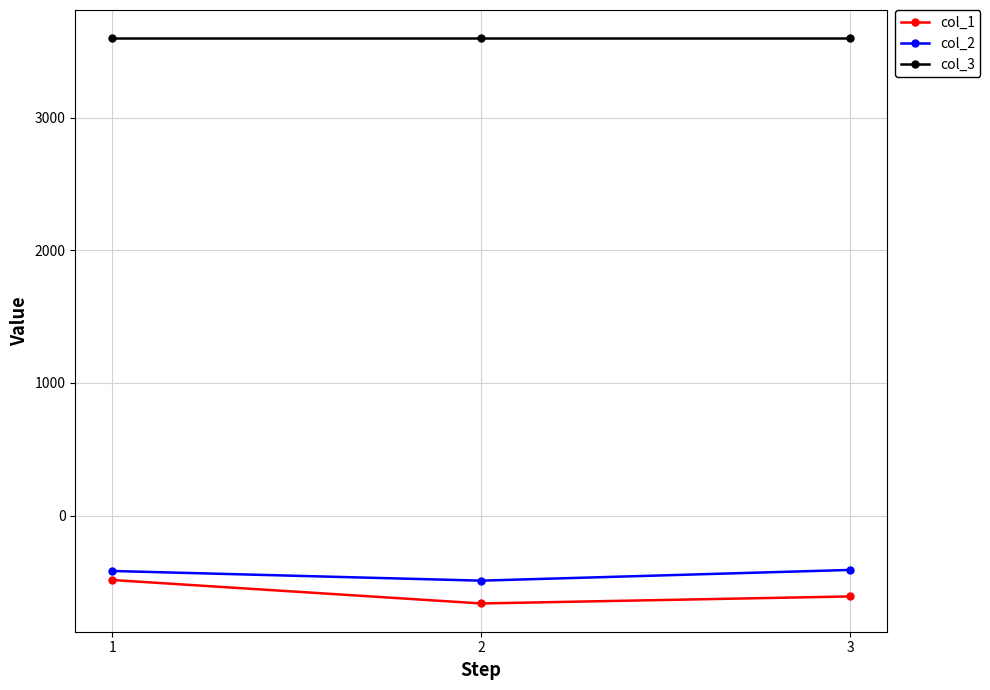

What is the difference between the maximum and minimum values in the col_2 series?

81